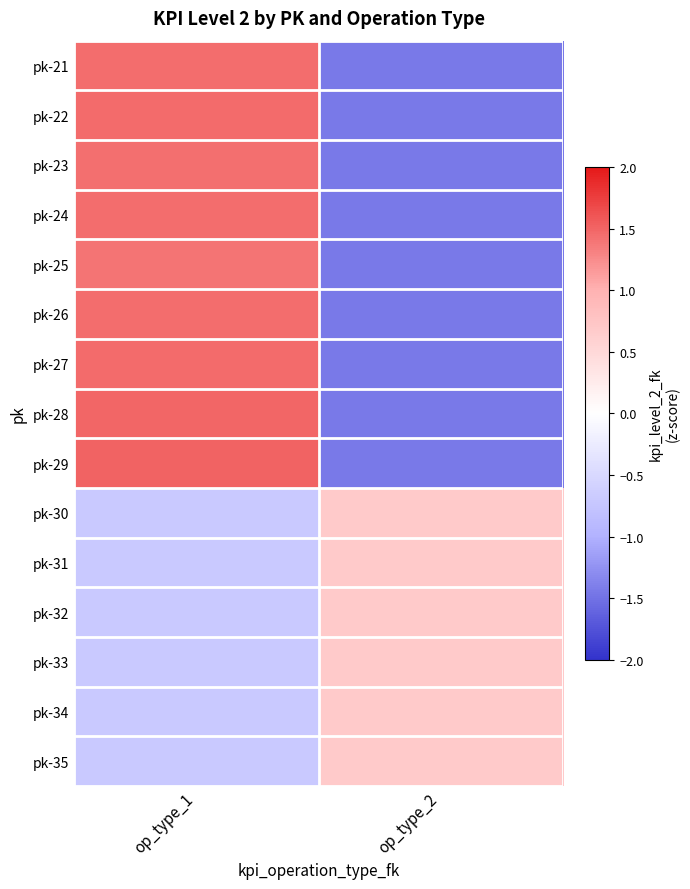

At how many categories does at least one series exceed 0?

2